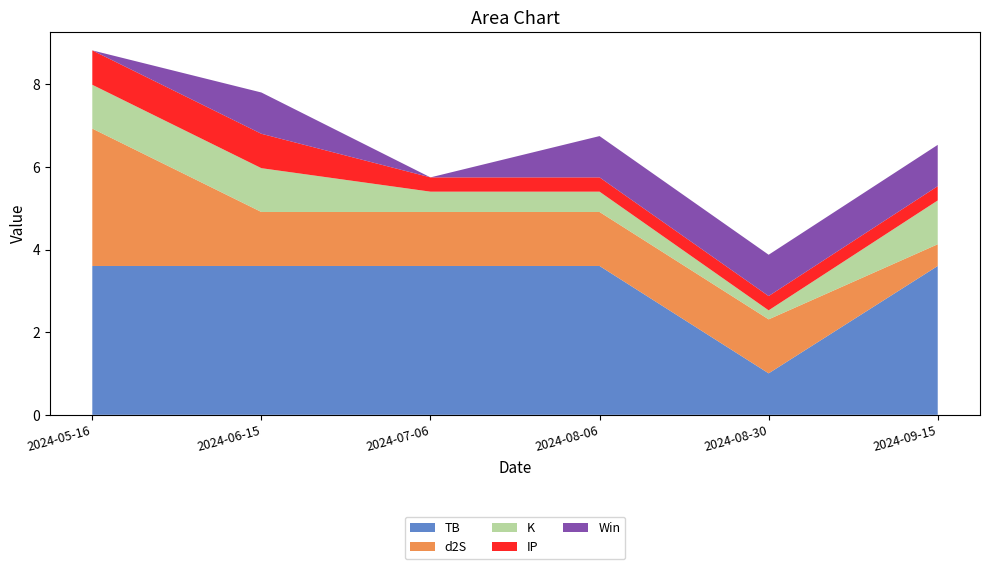

Reading left to right, what are all the values shown in this chart?

TB: 3.6	3.6	3.6	3.6	1.0	3.6
d2S: 3.3	1.3	1.3	1.3	1.3	0.5
K: 1.1	1.1	0.5	0.5	0.2	1.1
IP: 0.8	0.8	0.3	0.3	0.3	0.3
Win: 0.0	1.0	0.0	1.0	1.0	1.0